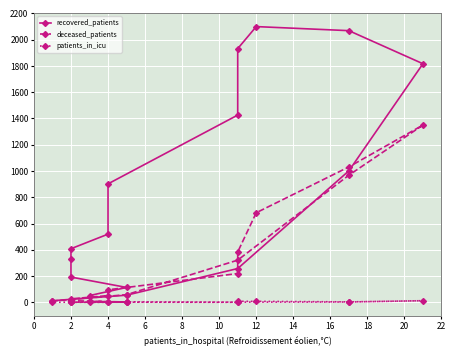

What is the sum of all patients_in_icu values?

40